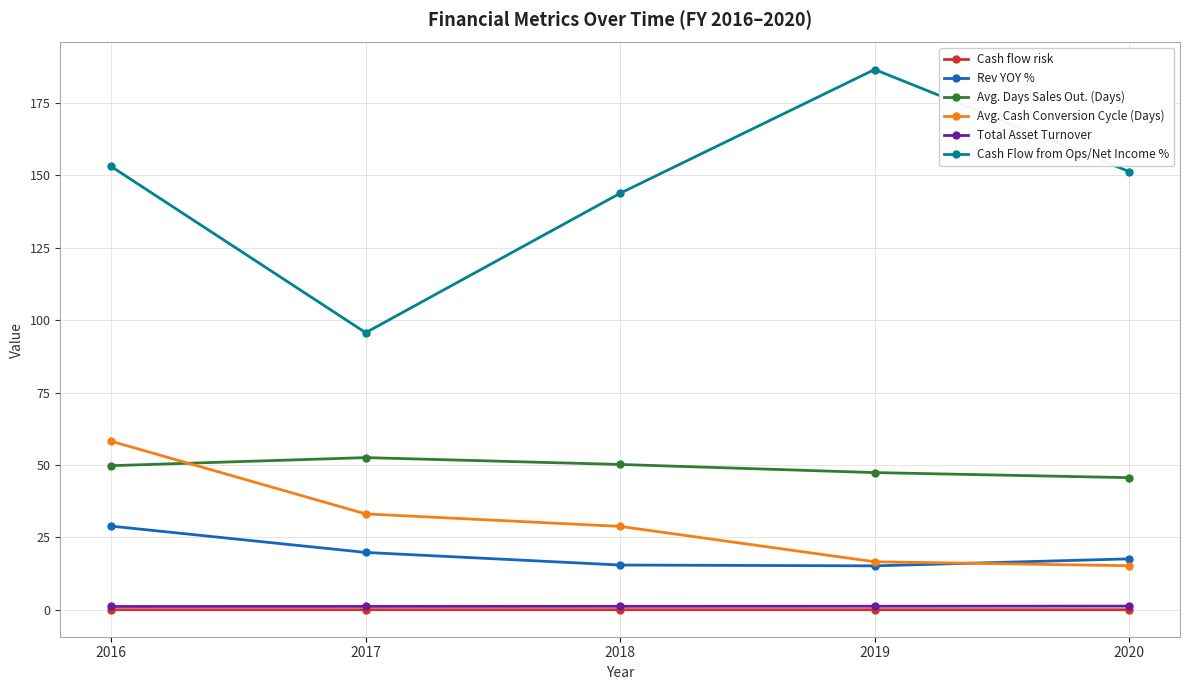

Is it true that Avg. Cash Conversion Cycle (Days) equals 15.2 at 2020?

True